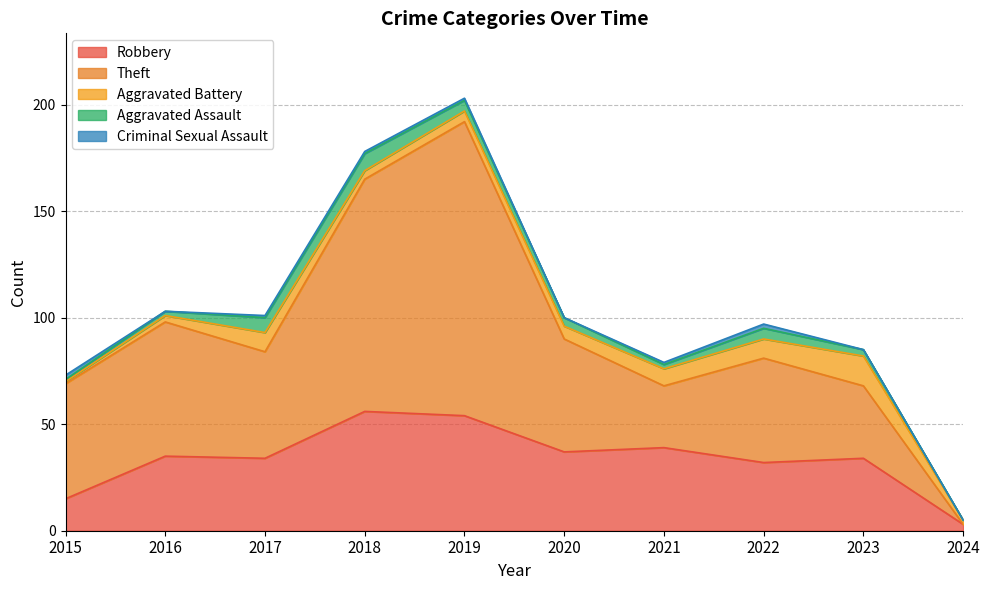

At how many categories does at least one series exceed 18?

9